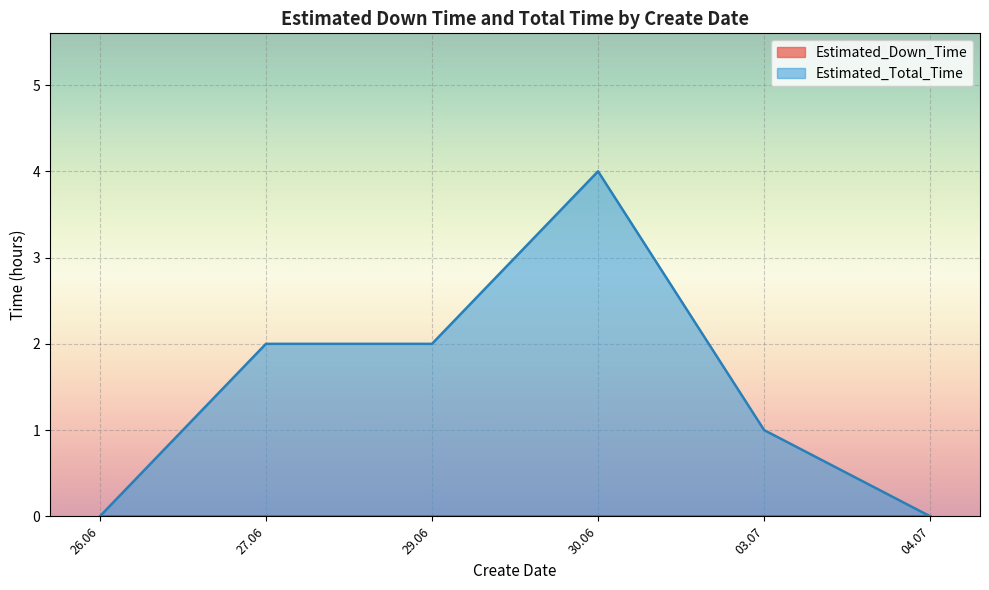

At which label does Estimated_Total_Time reach its minimum?

26.06.2008